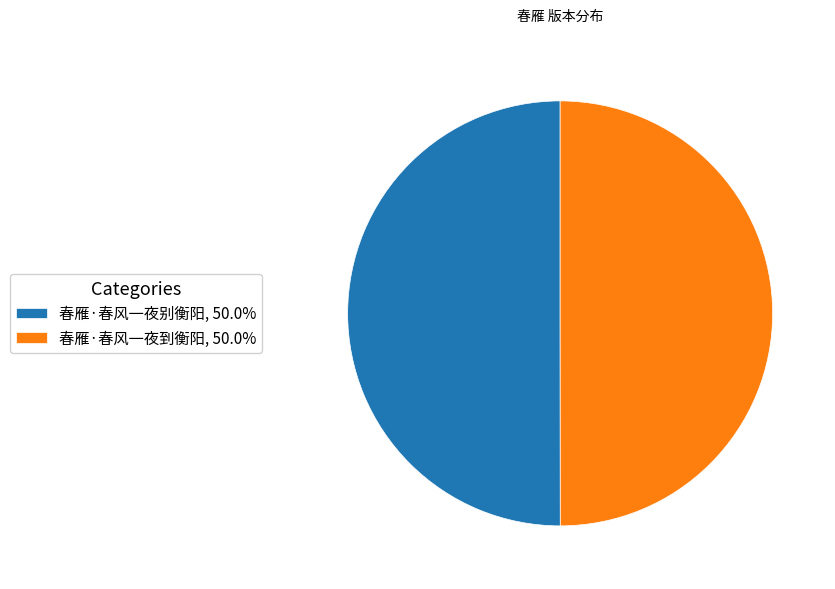

Do 春雁·春风一夜到衡阳, 50.0% and 春雁·春风一夜别衡阳, 50.0% together represent more than half of the pie?

Yes